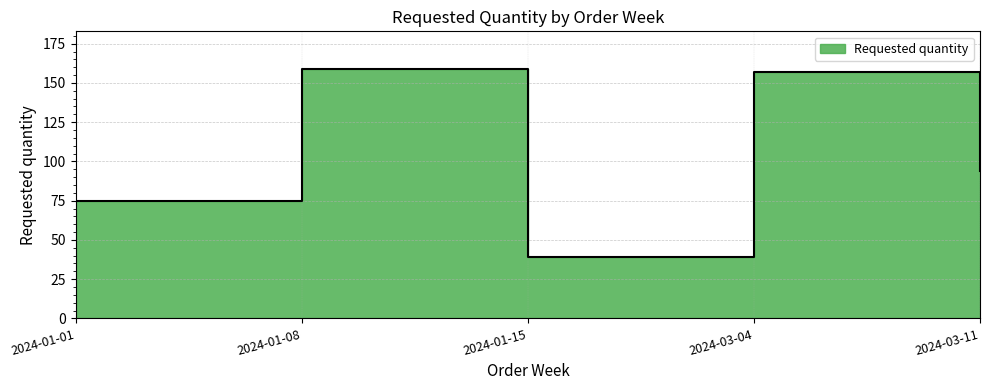

Is it true that the value at 2024-01-15 is 9?

False